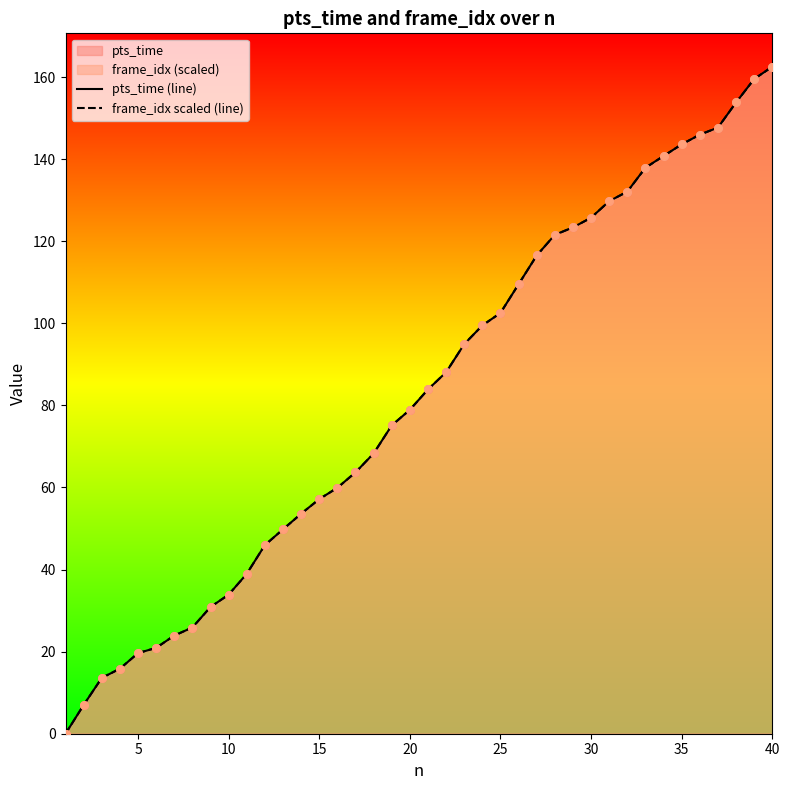

Which series contains the lowest Y value?

pts_time (line)